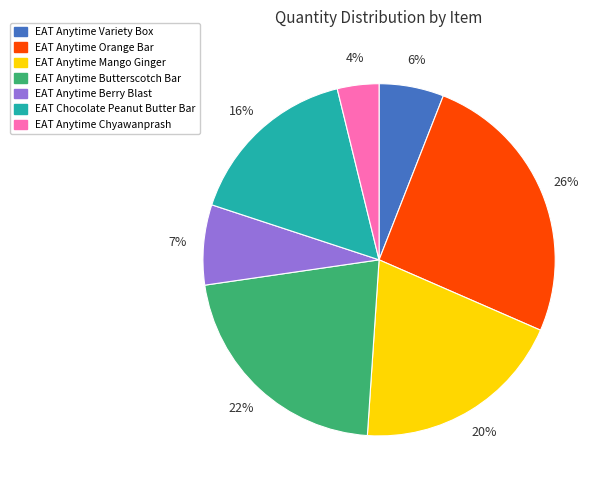

Is the sum of EAT Anytime Orange Bar and EAT Anytime Mango Ginger greater than half?

No